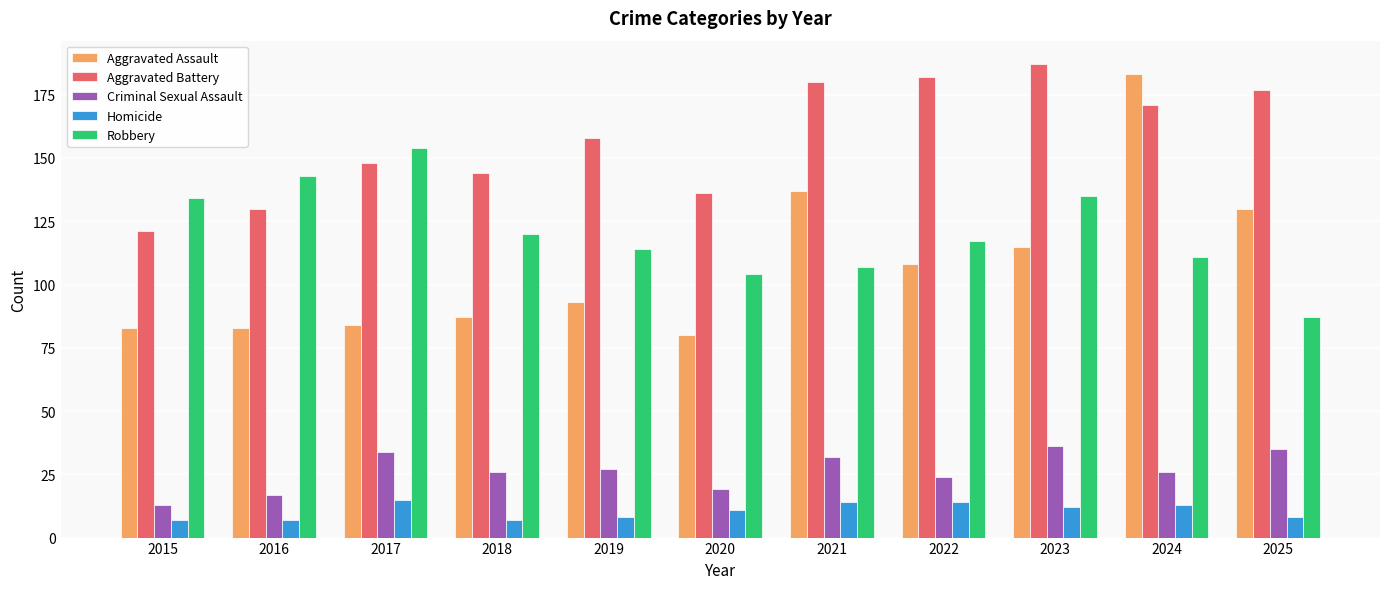

Rank the categories by Aggravated Battery value from highest to lowest.

2023, 2022, 2021, 2025, 2024, 2019, 2017, 2018, 2020, 2016, 2015